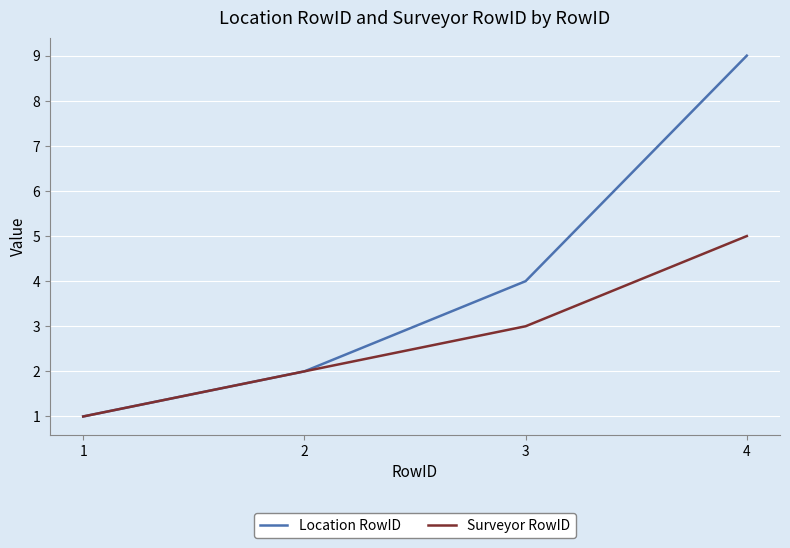

What is the minimum value shown in the chart?

1